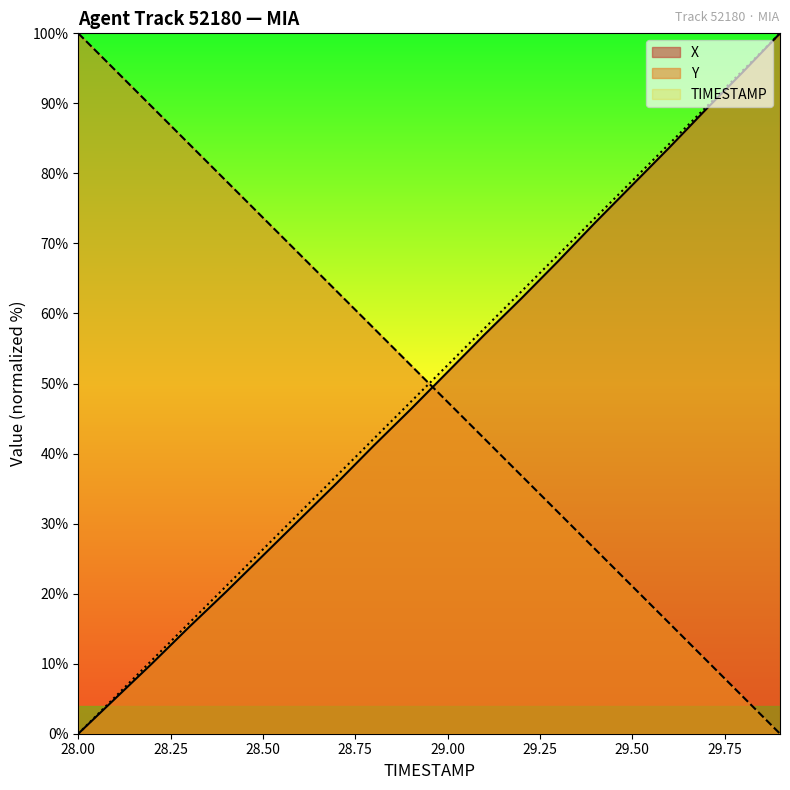

At how many categories does at least one series exceed 65?

14